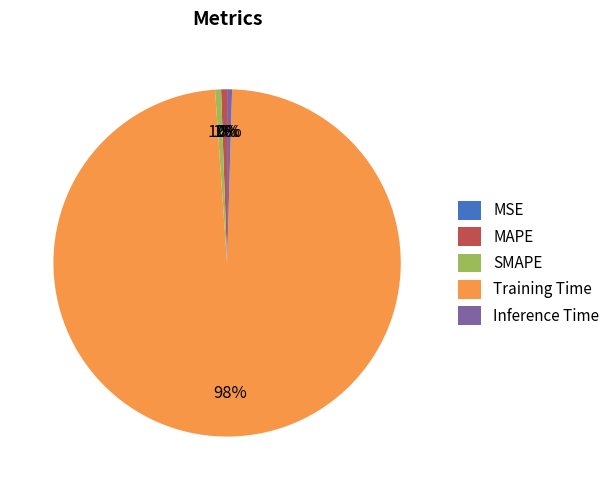

The SMAPE slice represents 11% of the pie. True or false?

False